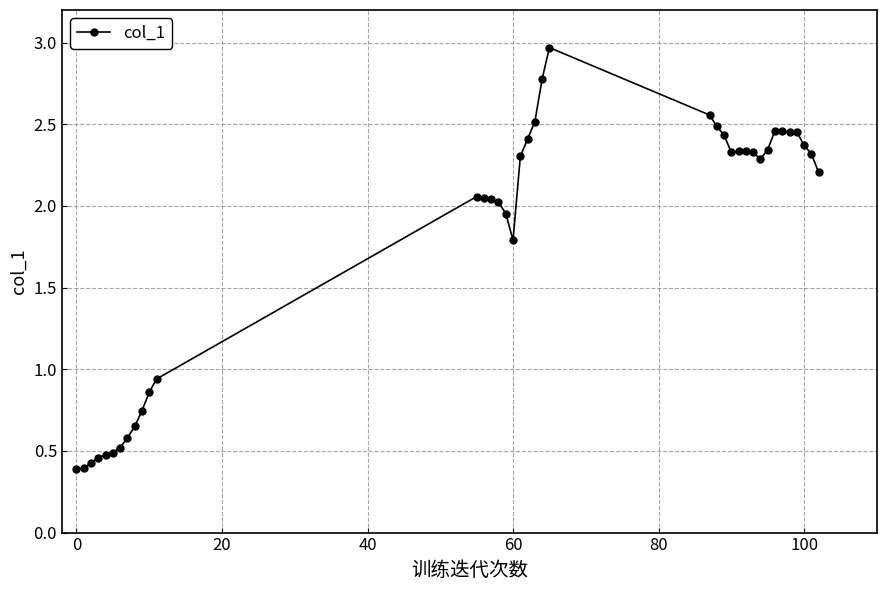

True or false: the data has more than 2 interior local peaks.

True